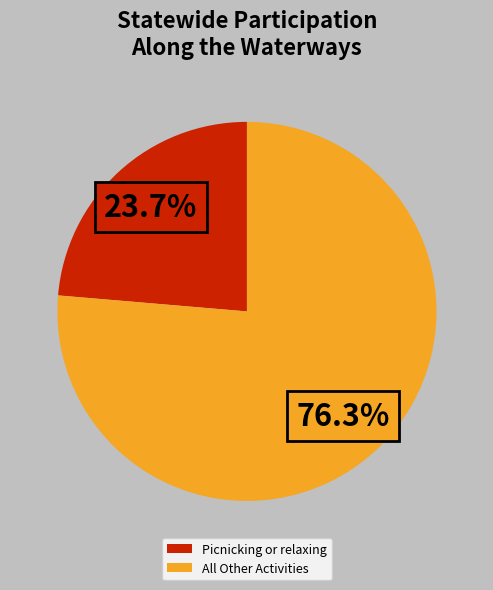

Rank the categories by value from highest to lowest.

All Other Activities, Picnicking or relaxing